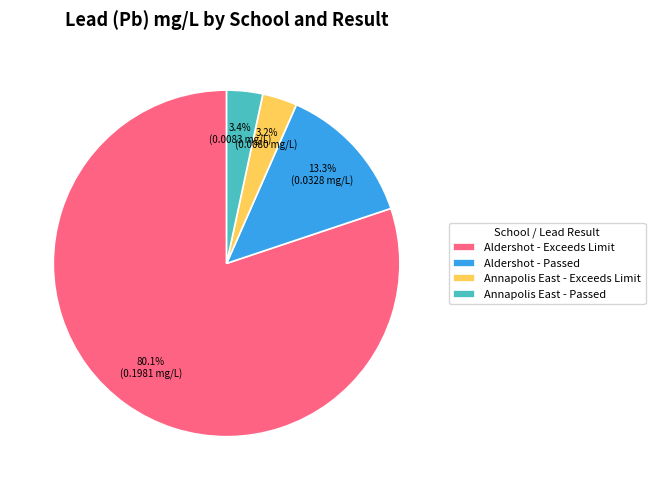

Is there a majority slice in this chart?

Yes